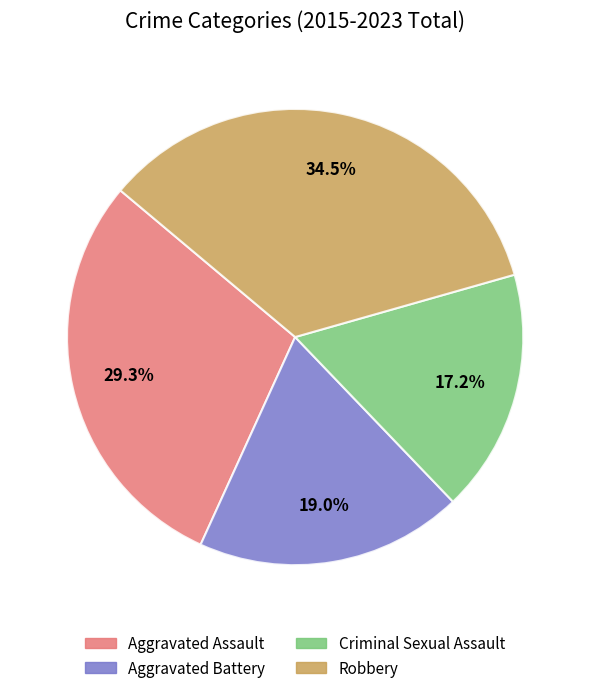

To the nearest percent, what is the difference between the largest and smallest slice percentages?

17%